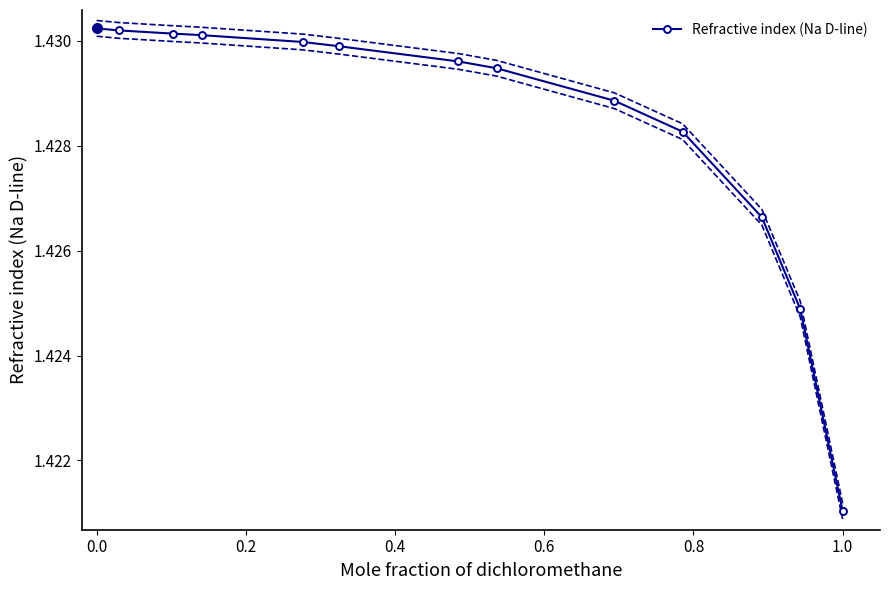

How many categories are shown in the chart?

13